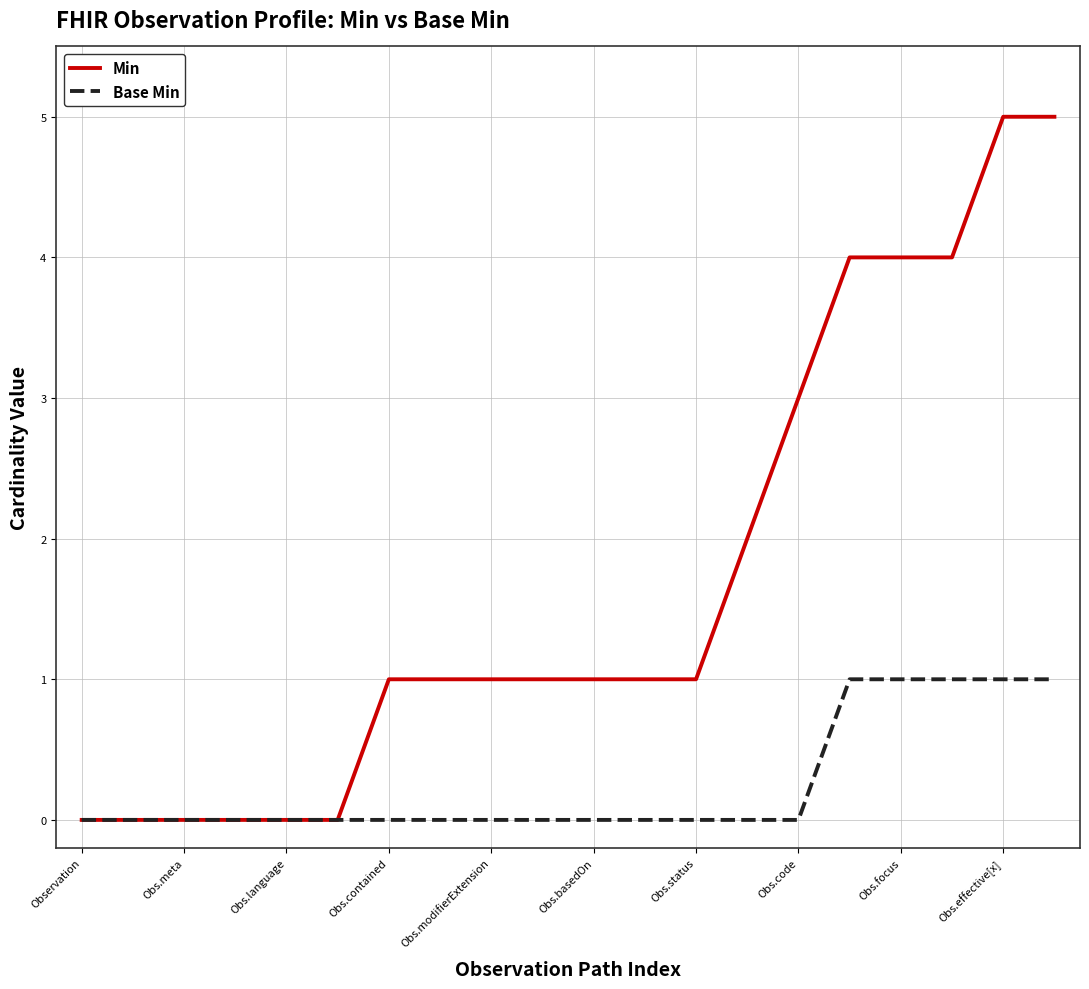

What is the highest value of the Min series?

5